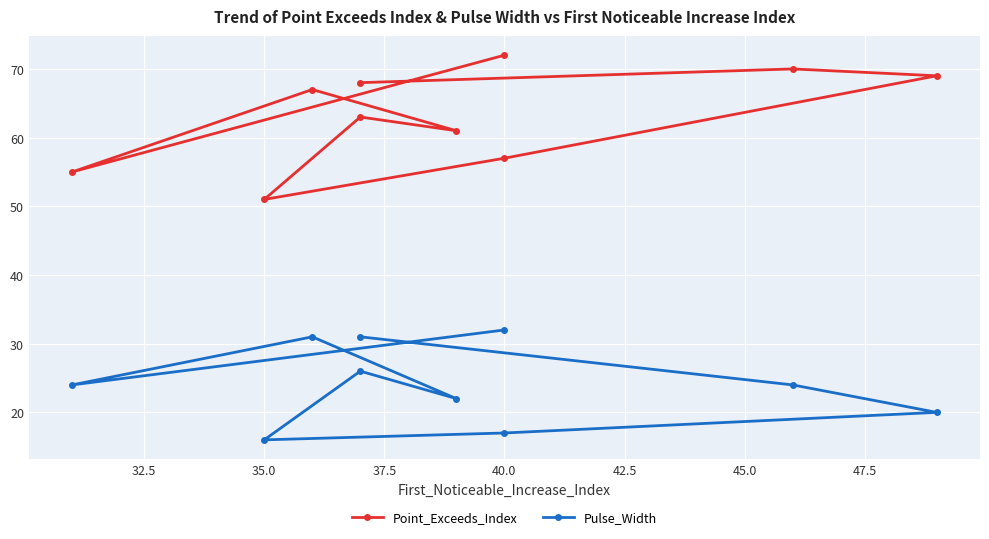

True or false: Pulse_Width and Point_Exceeds_Index intersect in this chart.

False